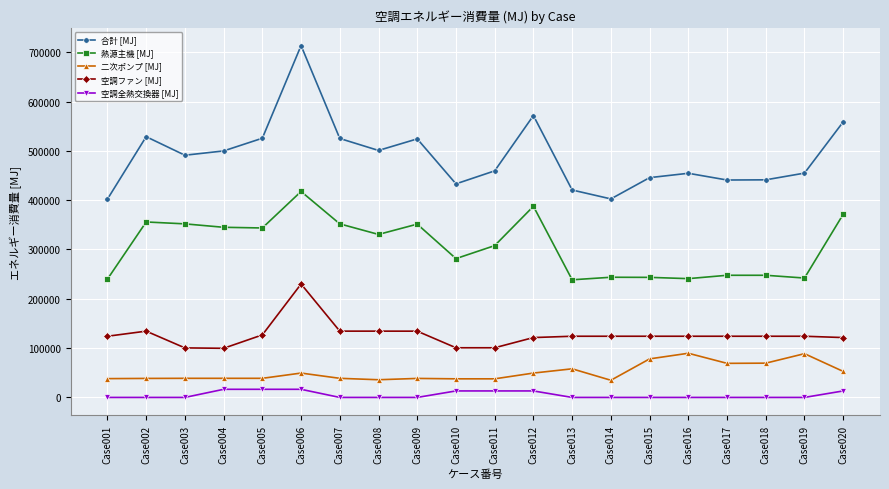

At Case006, list the series in order from smallest to largest.

空調全熱交換器 [MJ], 二次ポンプ [MJ], 空調ファン [MJ], 熱源主機 [MJ], 合計 [MJ]